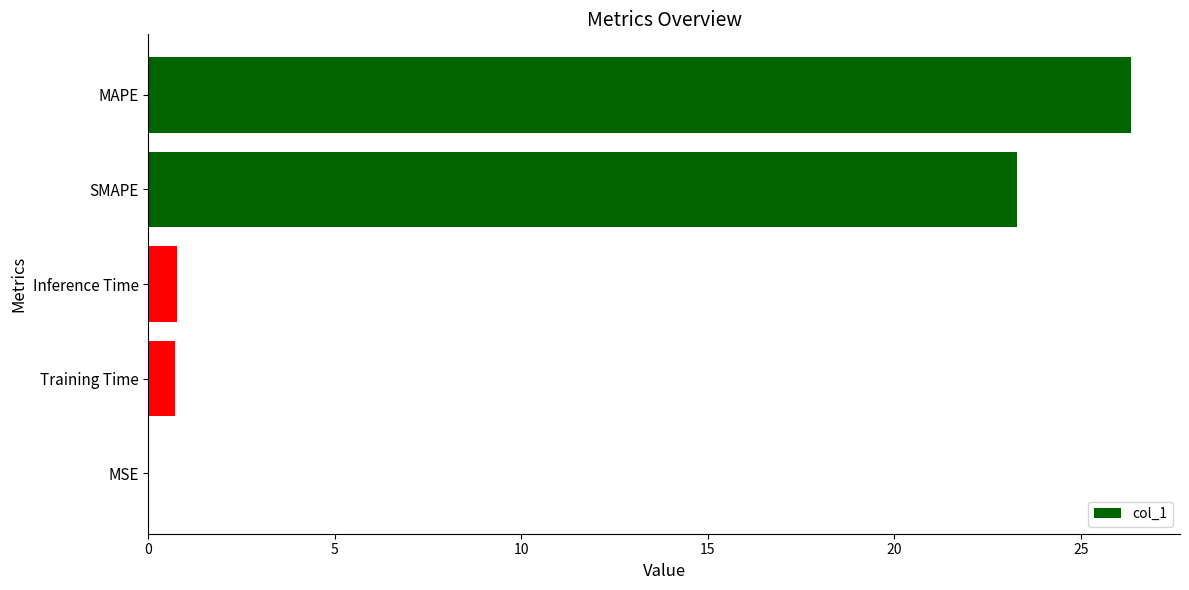

What is the average value?

10.2